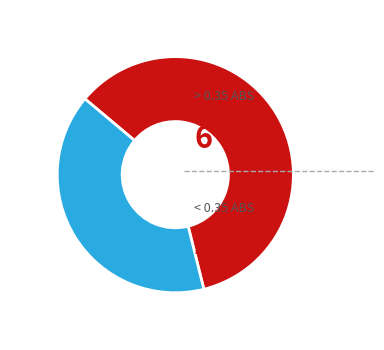

Does any single category account for the majority?

Yes